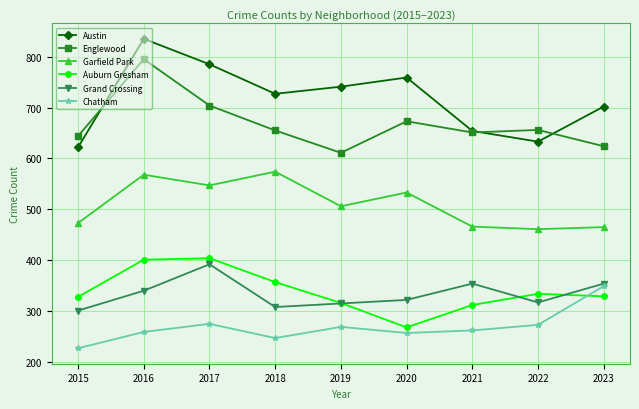

Rank the series by their maximum value, from lowest to highest.

Chatham, Grand Crossing, Auburn Gresham, Garfield Park, Englewood, Austin